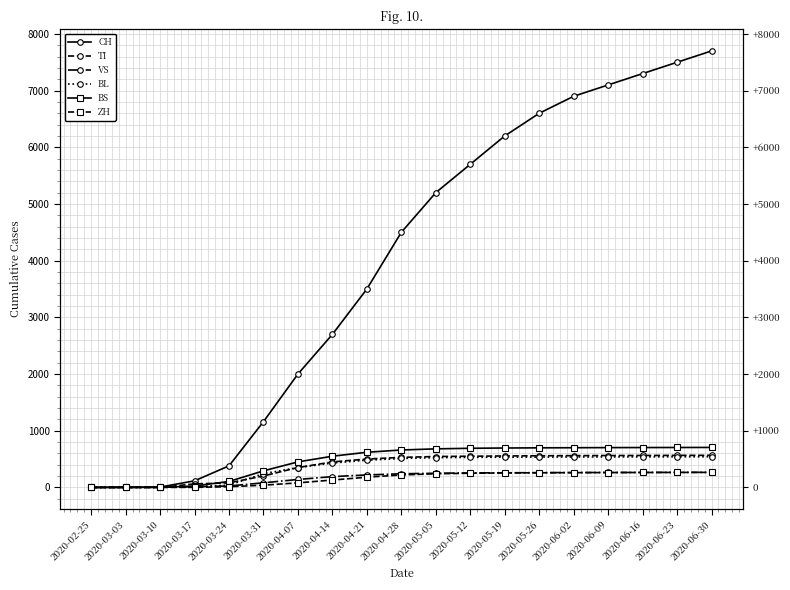

Between 2020-03-31 and 2020-06-02, which series saw the biggest shift?

CH